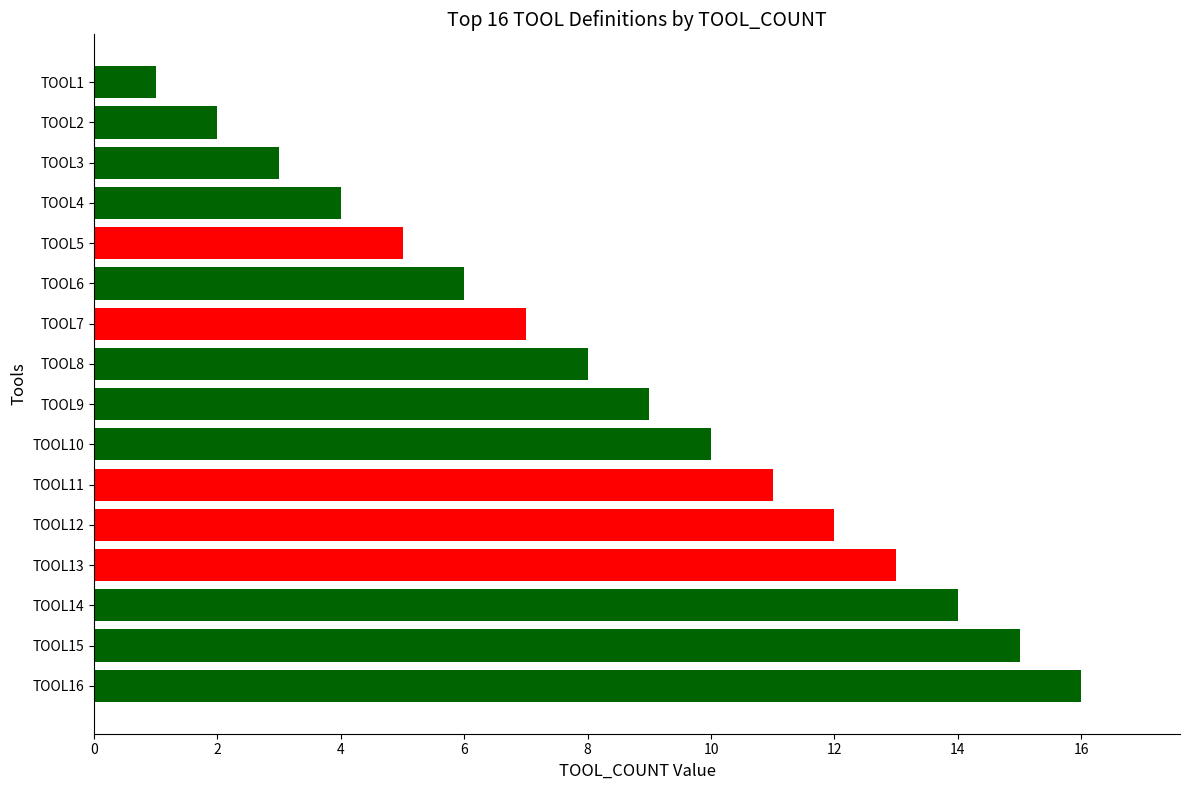

Does the chart contain any negative values?

No